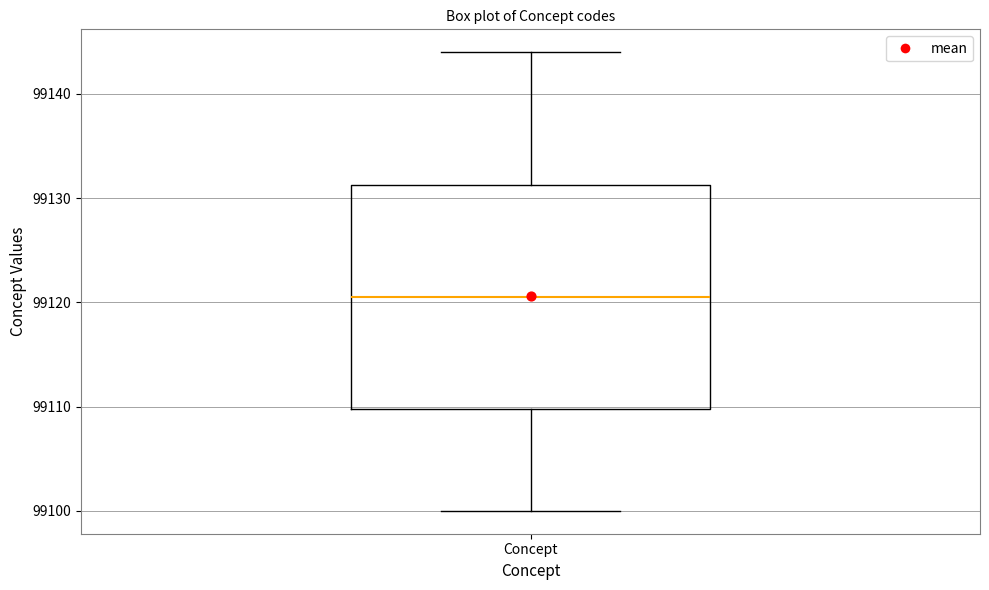

Where is the upper edge of the box for Concept on the y-axis? The values are not printed on the chart, so give them approximately, as read against the axis.

99131